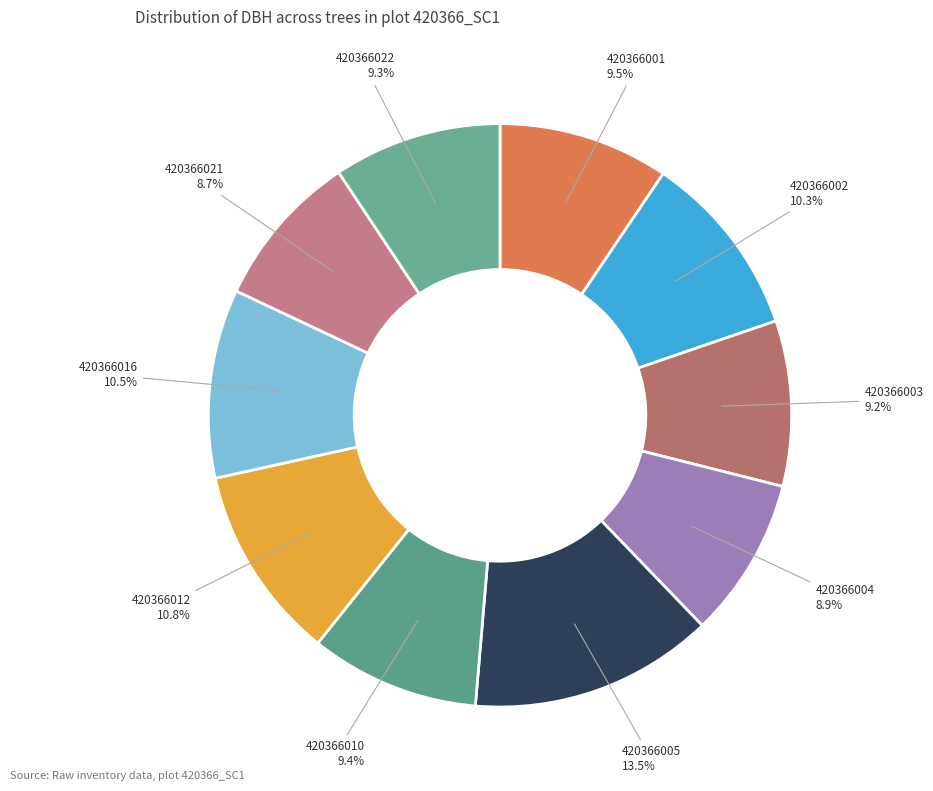

What is the largest slice in the pie chart?

420366005